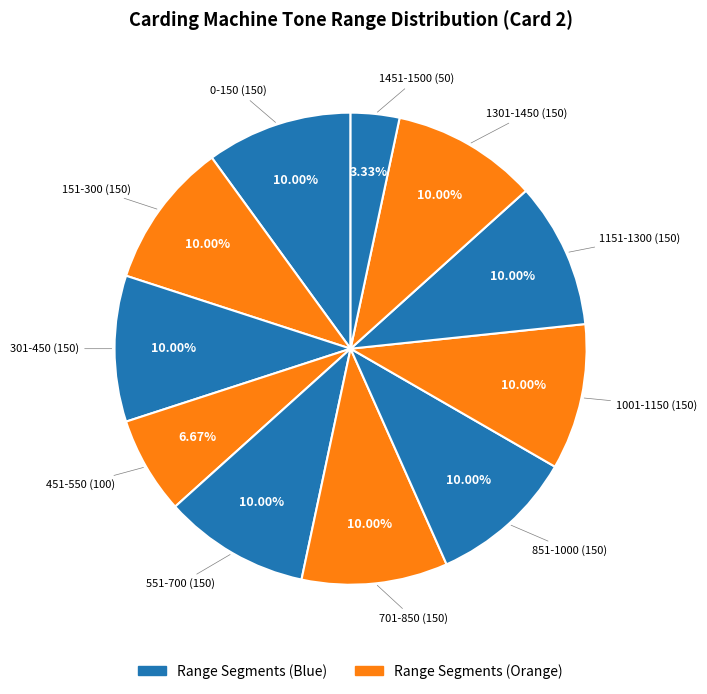

Does any single category account for the majority?

No